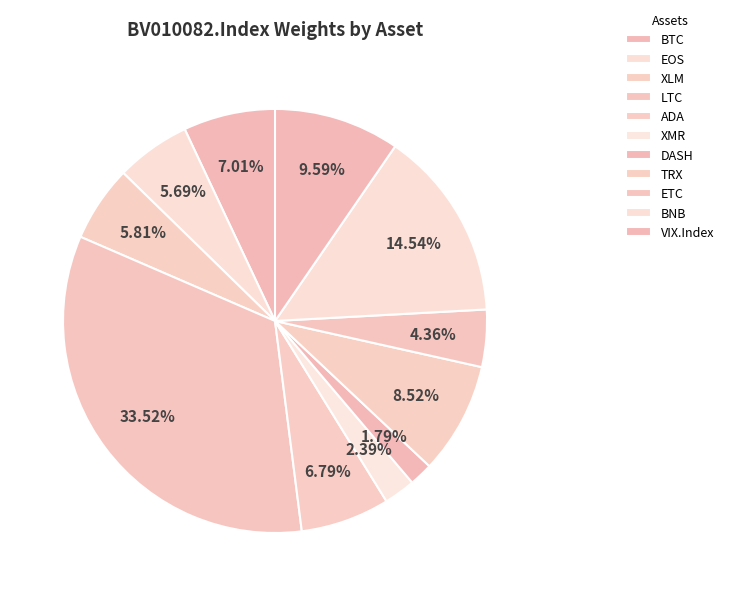

What is the smallest slice in the pie chart?

DASH